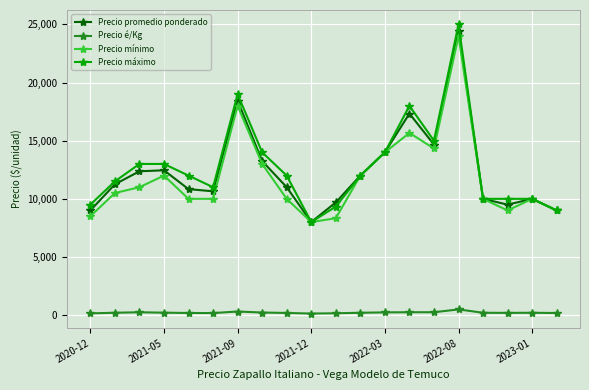

What is the maximum value shown in the chart?

25000